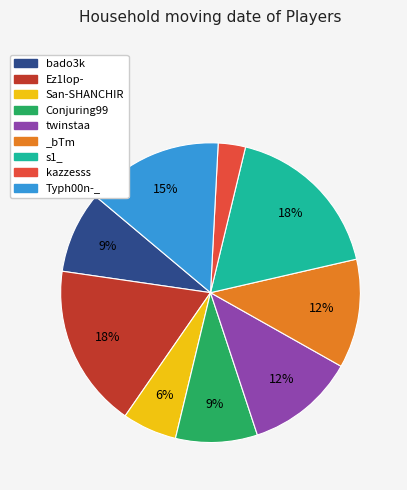

Do kazzesss and s1_ together represent more than half of the pie?

No